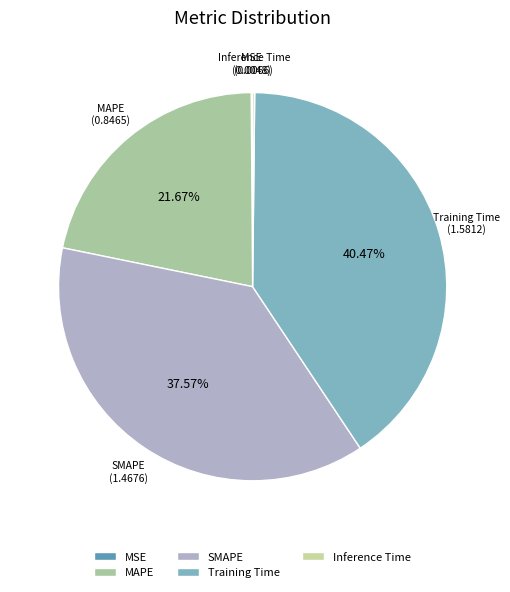

Does MAPE represent more than half of the total?

No